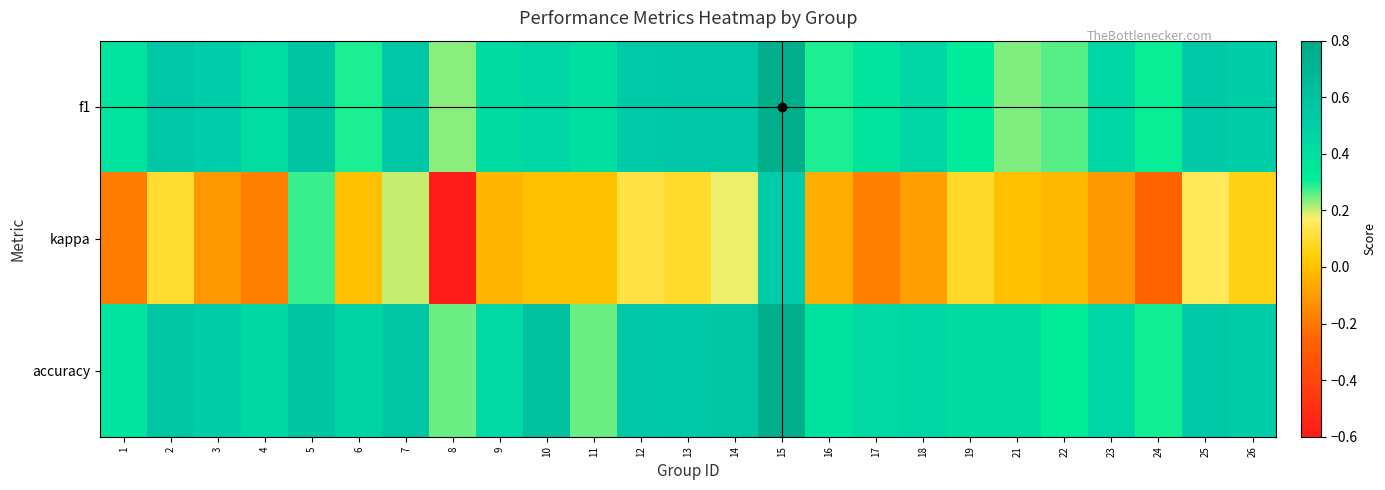

List the series in order of their peak value, lowest first.

kappa, f1, accuracy